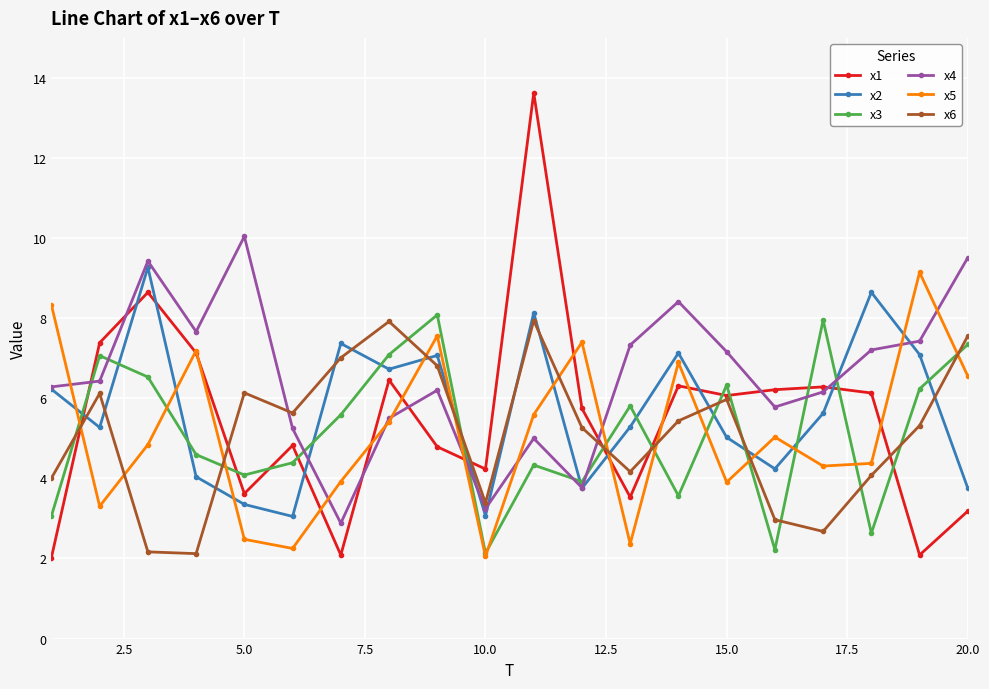

Which series has the largest total across all categories?

x4